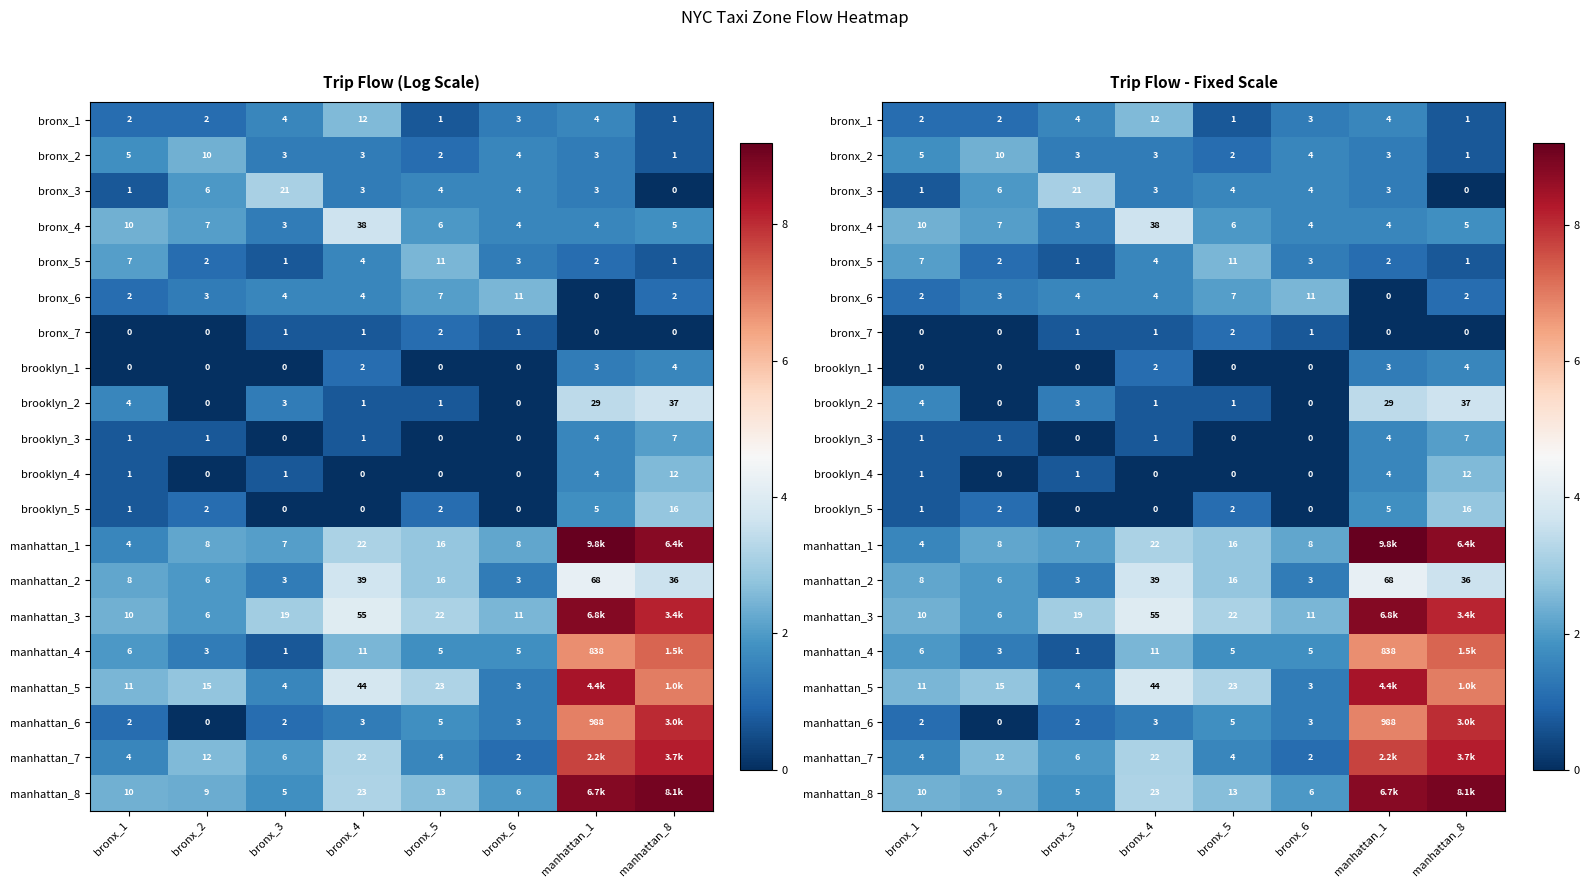

Rank the series by their maximum value, from highest to lowest.

manhattan_1, manhattan_8, manhattan_3, manhattan_5, manhattan_7, manhattan_6, manhattan_4, manhattan_2, bronx_4, brooklyn_2, bronx_3, brooklyn_5, bronx_1, brooklyn_4, bronx_5, bronx_6, bronx_2, brooklyn_3, brooklyn_1, bronx_7